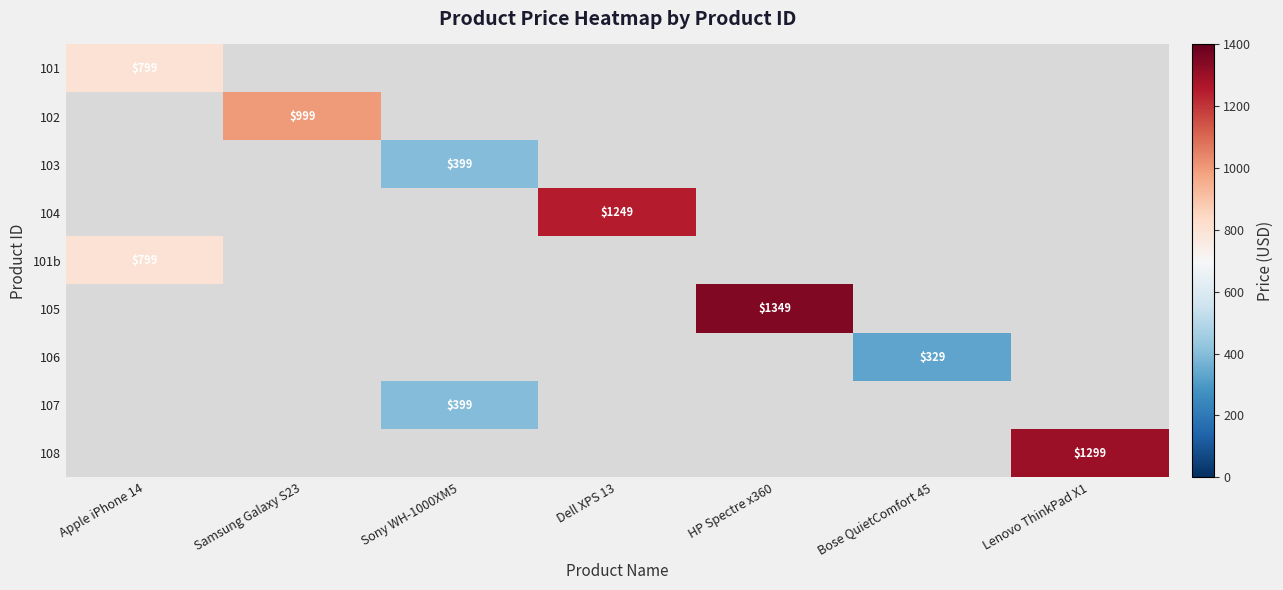

The 101 series shows 799 at Apple iPhone 14. True or false?

True